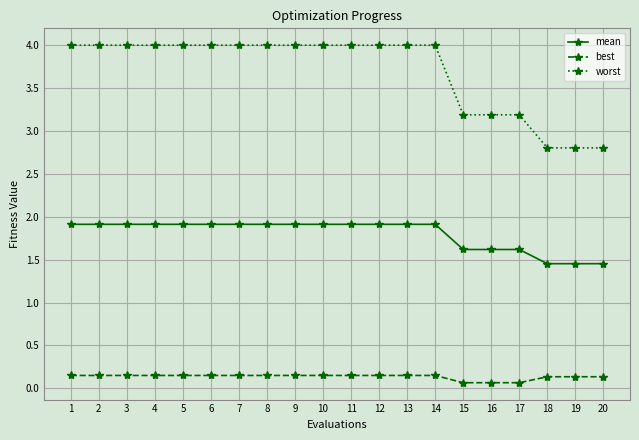

The value of mean at 8 is 2.6. True or false?

False